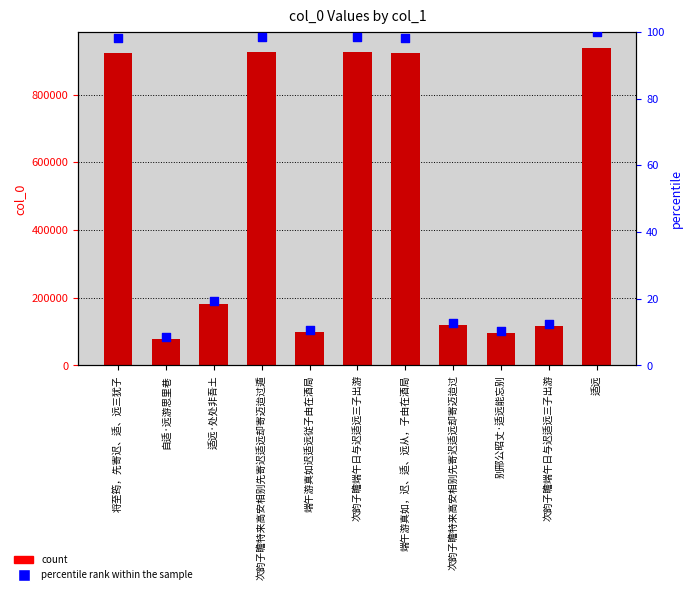

Which series contains the lowest Y value?

percentile rank within the sample